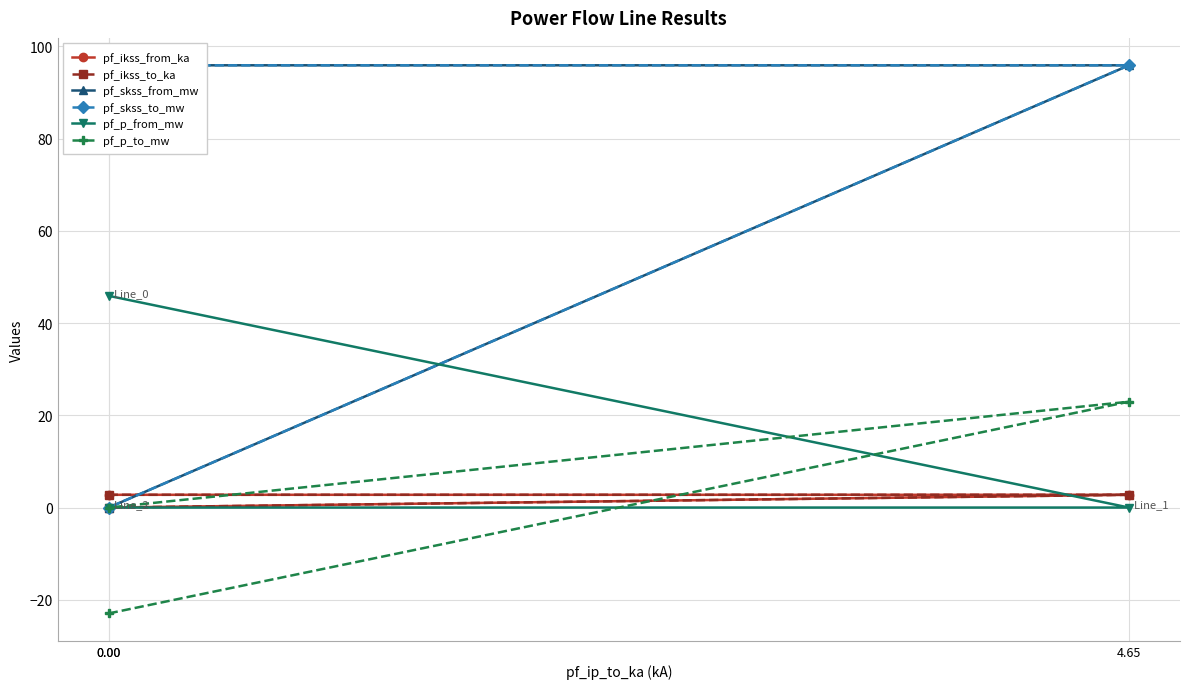

True or false: pf_ikss_to_ka has a value of 2.8 at 0.00.

True